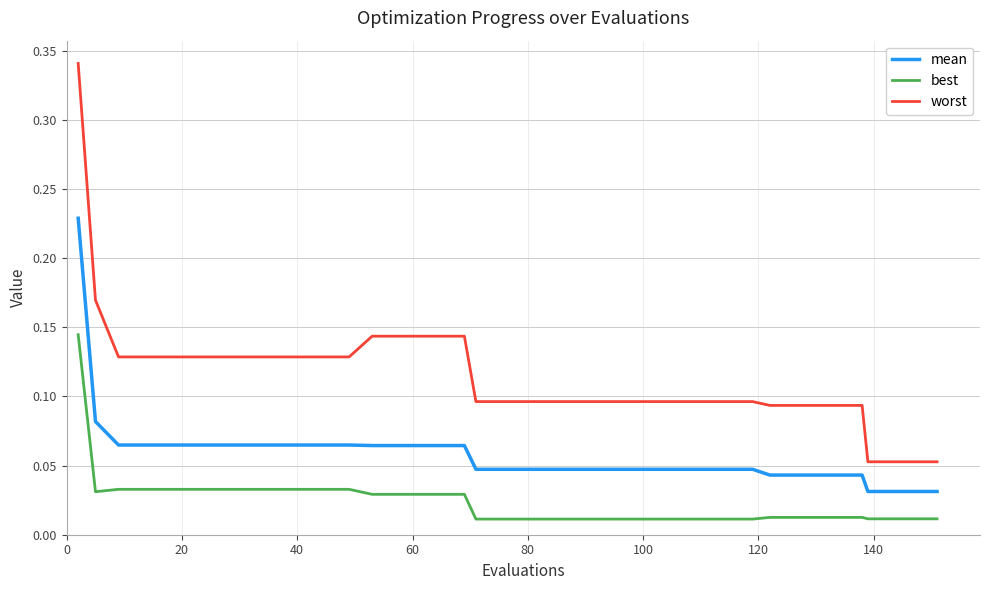

How many distinct data groups are displayed?

3